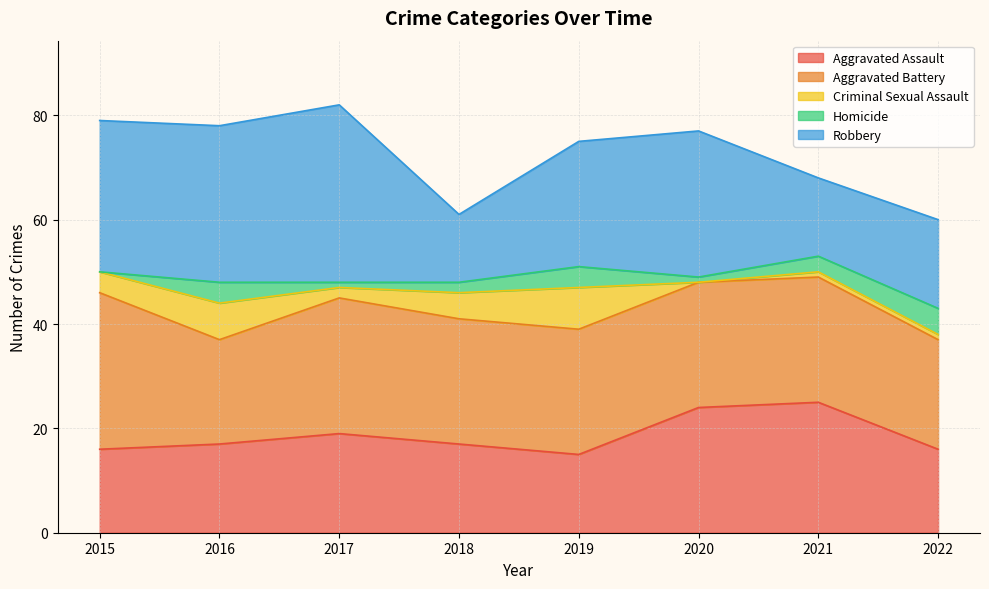

Read the Aggravated Battery value at 2021.

24